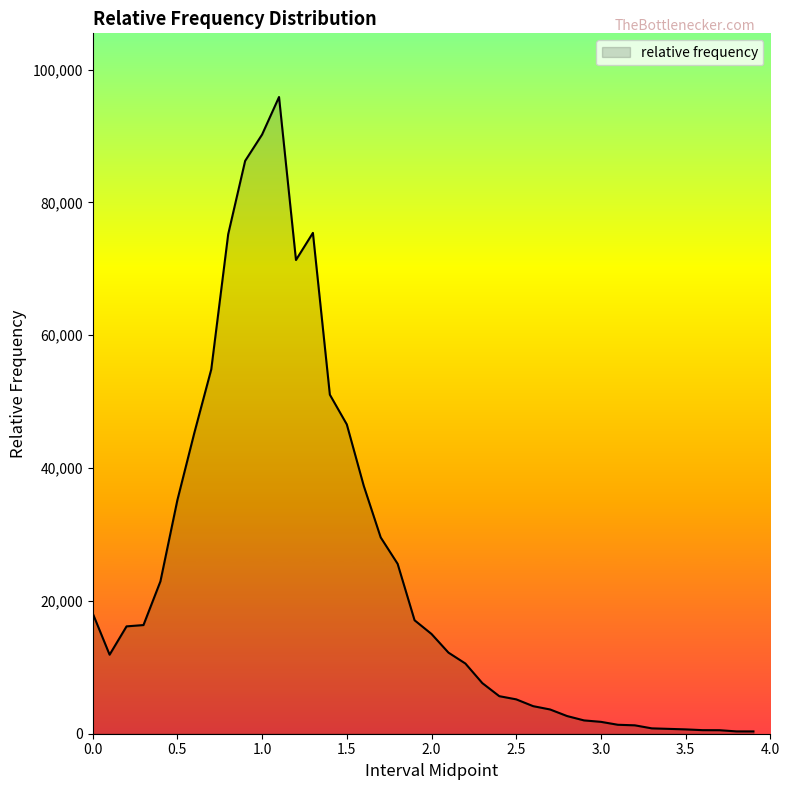

What is the greatest value displayed?

95881